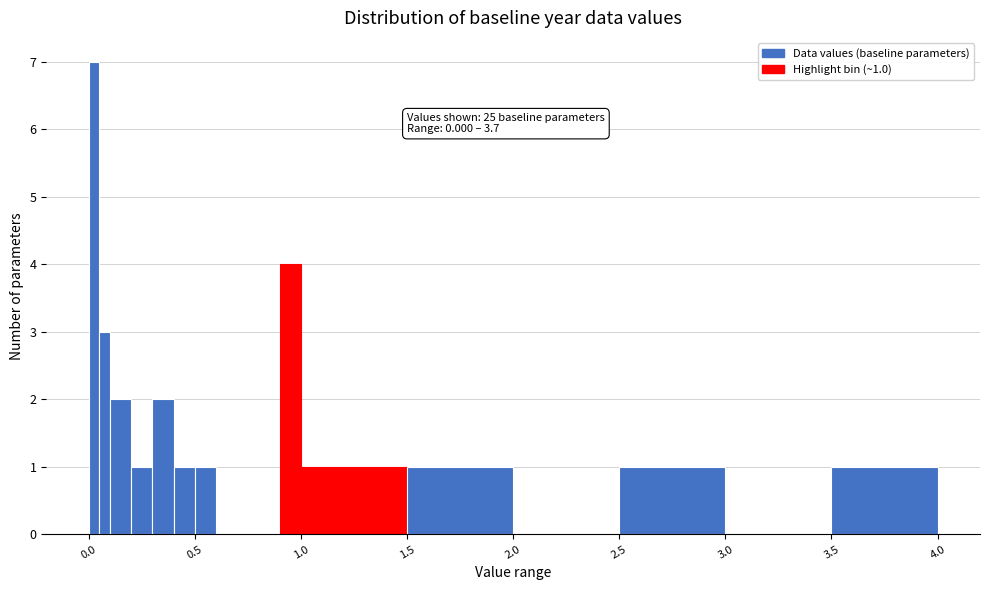

Around what value on the x-axis is the tallest bar? Give the approximate position of its centre, as read against the axis.

0.05